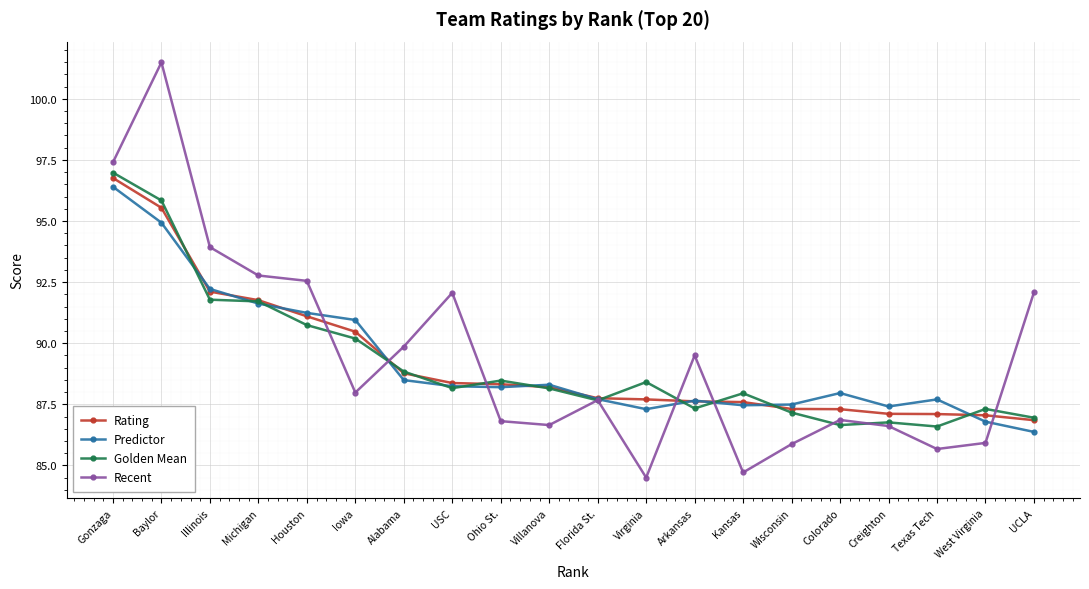

What is the difference between the highest and lowest values at Ohio St.?

1.7